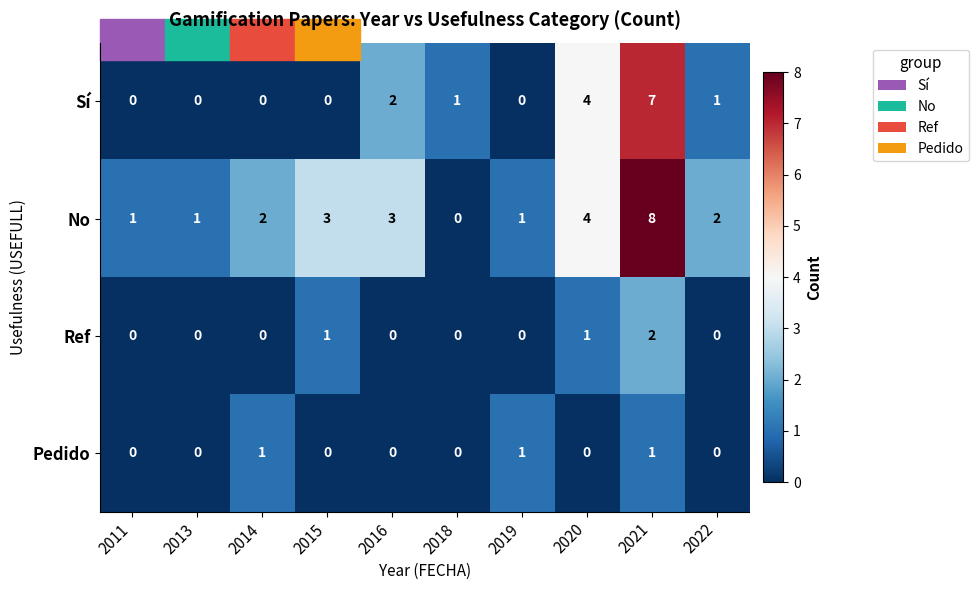

What is the sum of all Pedido values?

3